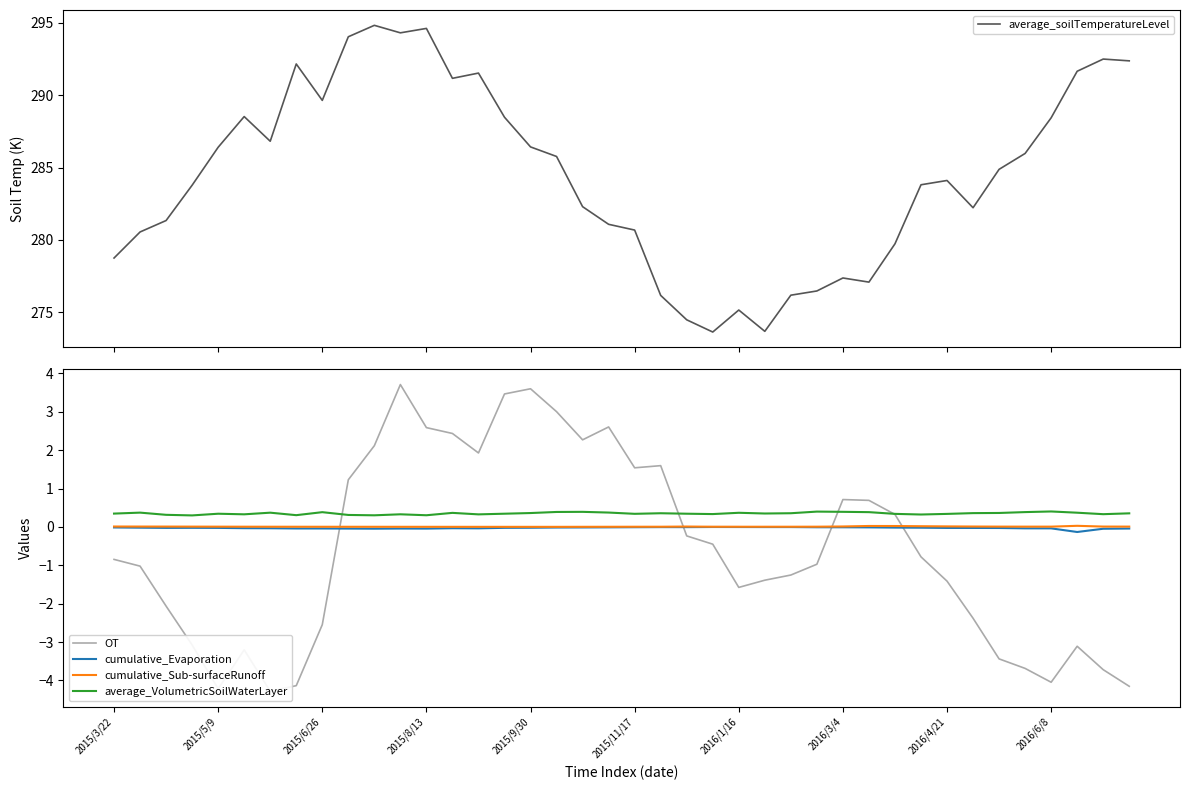

The value of cumulative_Sub-surfaceRunoff at 2015/9/30 is 0.0. True or false?

True